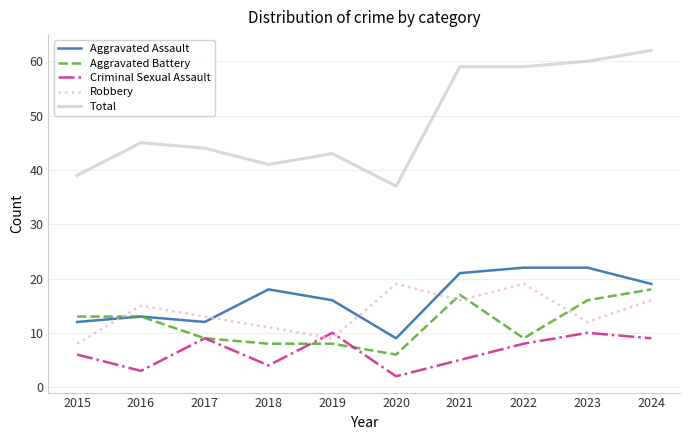

What is the total value across all series at 2020?

73